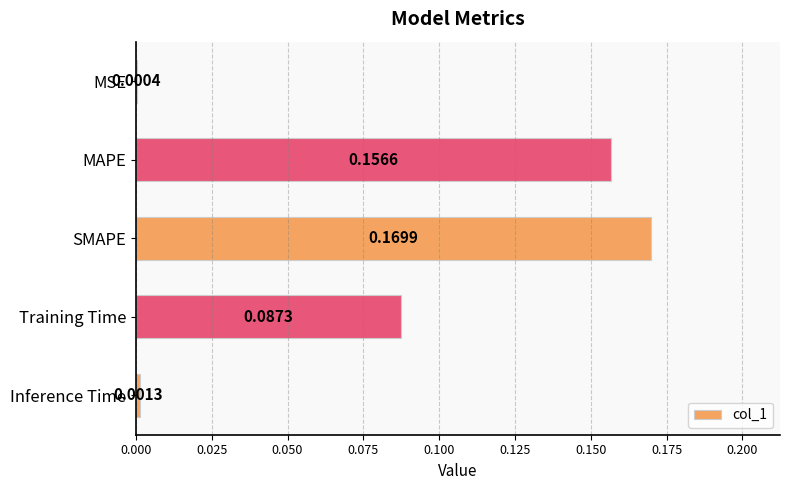

At which category does the chart reach its peak across all series?

SMAPE